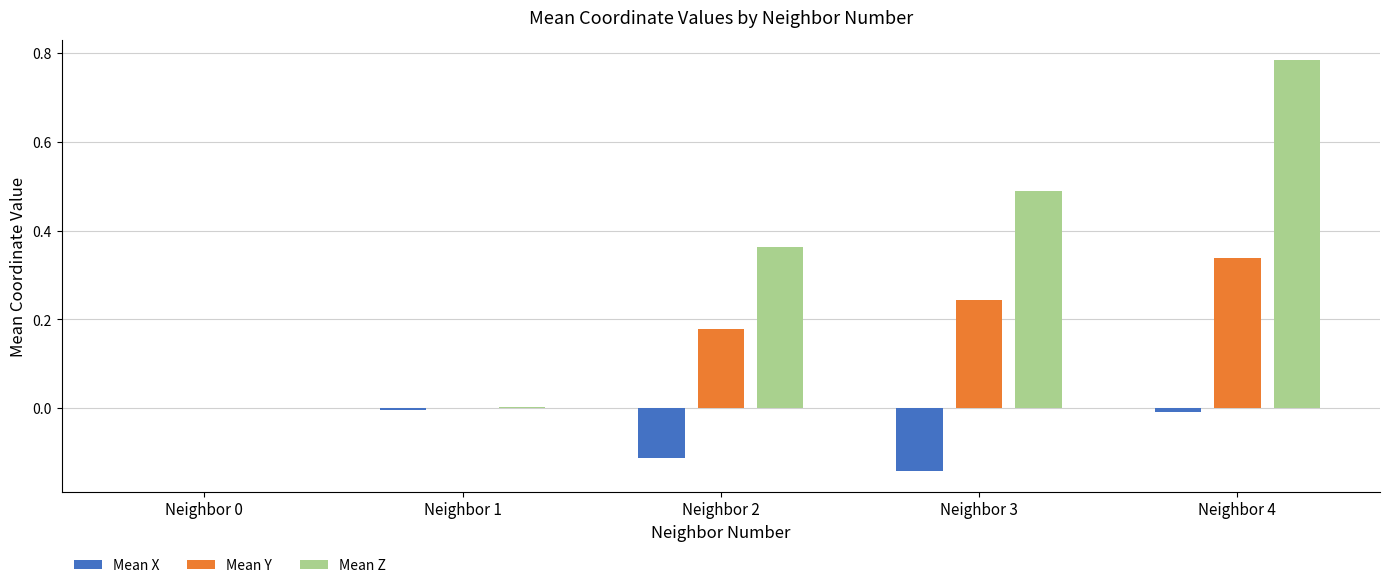

At which category is the sum across all series the highest?

Neighbor 4